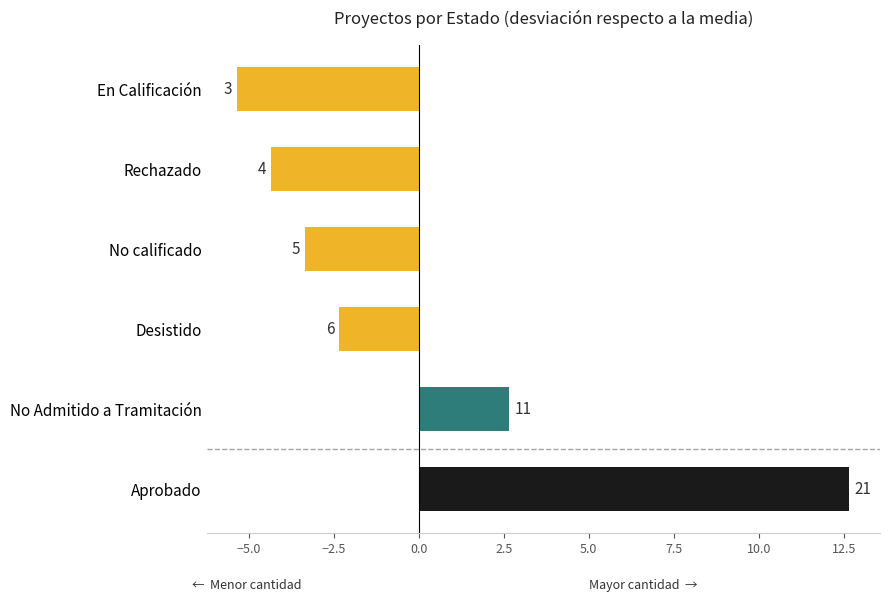

What is the label of the 4th bar from the left?

No calificado